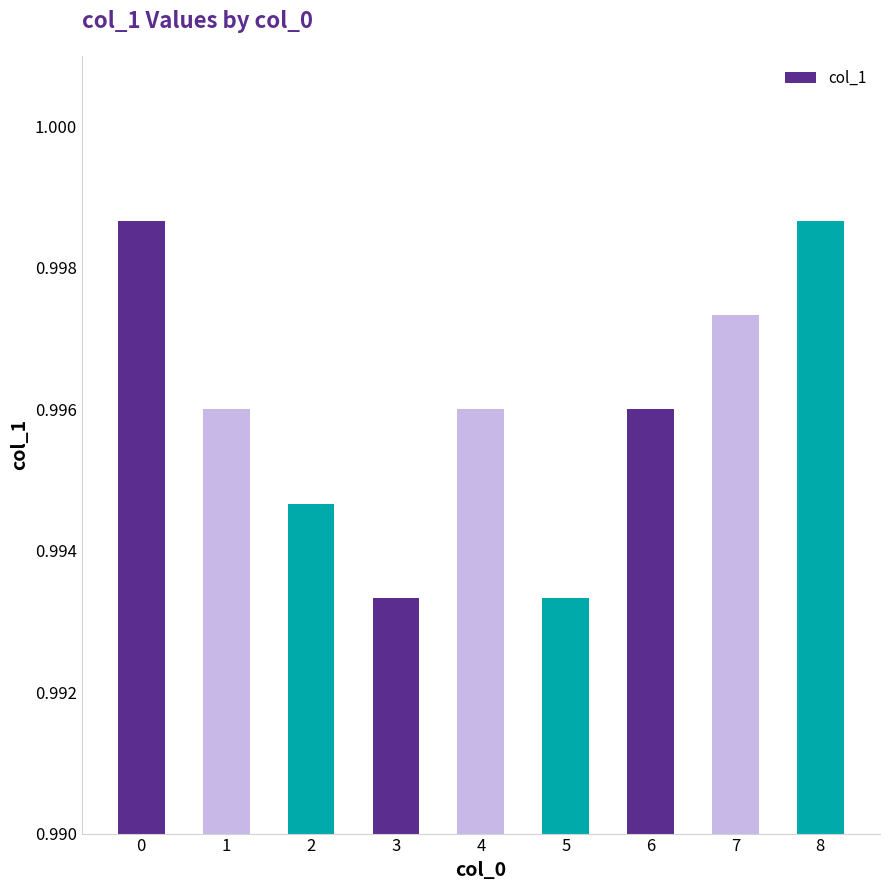

How many values are between 0 and 1?

9